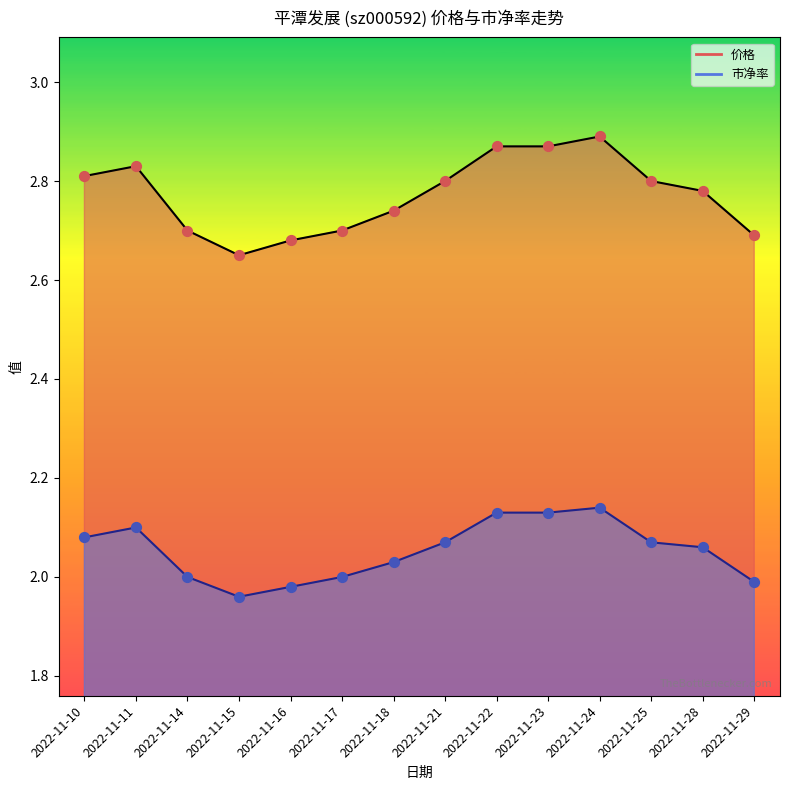

What is the total value across all series at 2022-11-14?

4.7